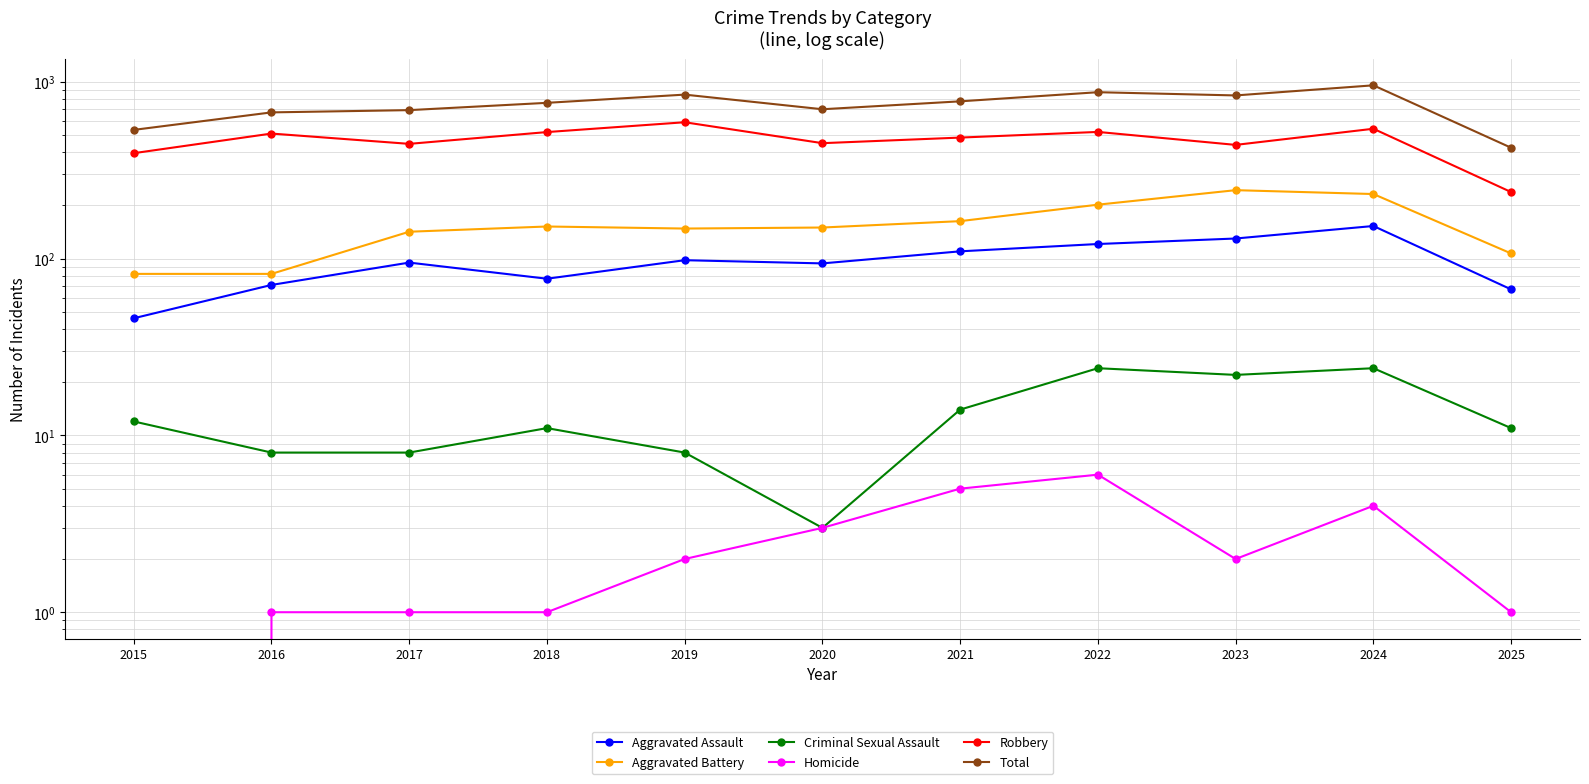

True or false: Total and Criminal Sexual Assault cross at least once.

False